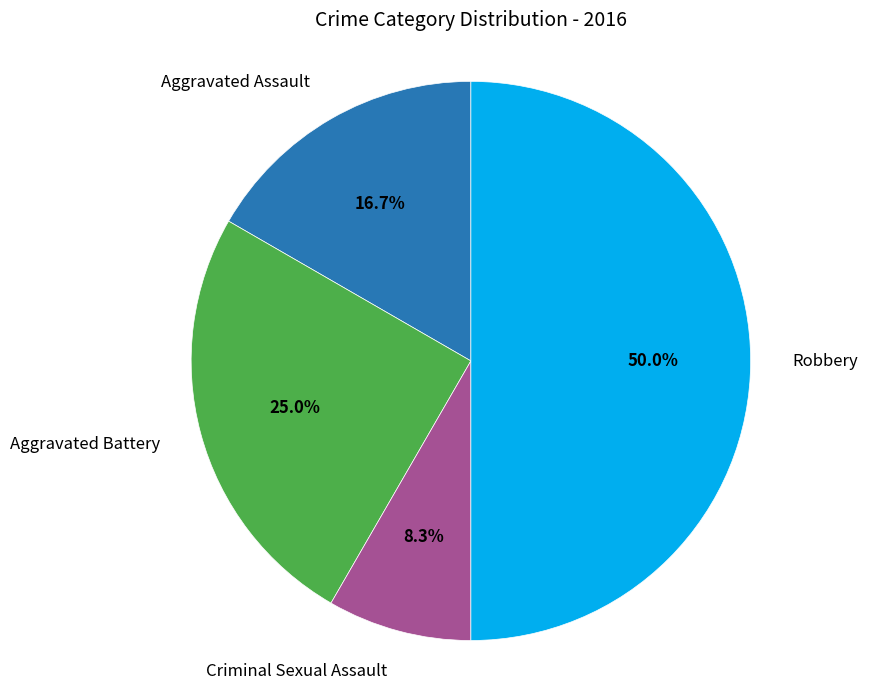

To the nearest percent, what is the average slice percentage?

25%